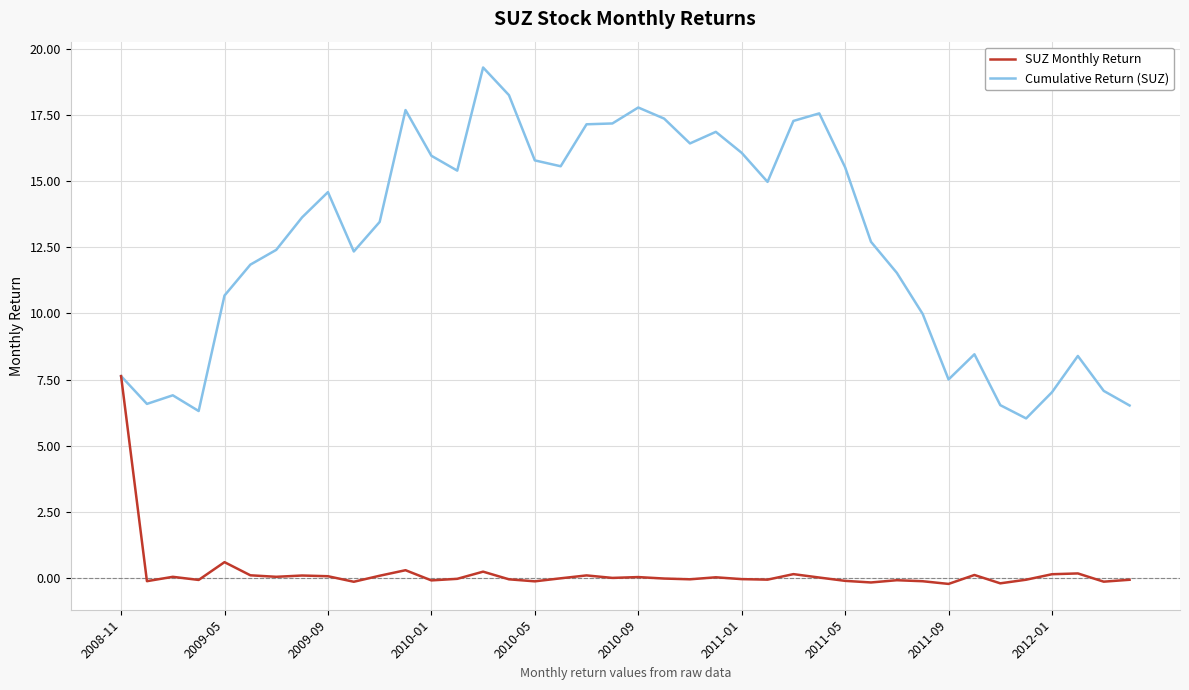

True or false: Cumulative Return (SUZ) has more than 1 points higher than both neighbors.

True